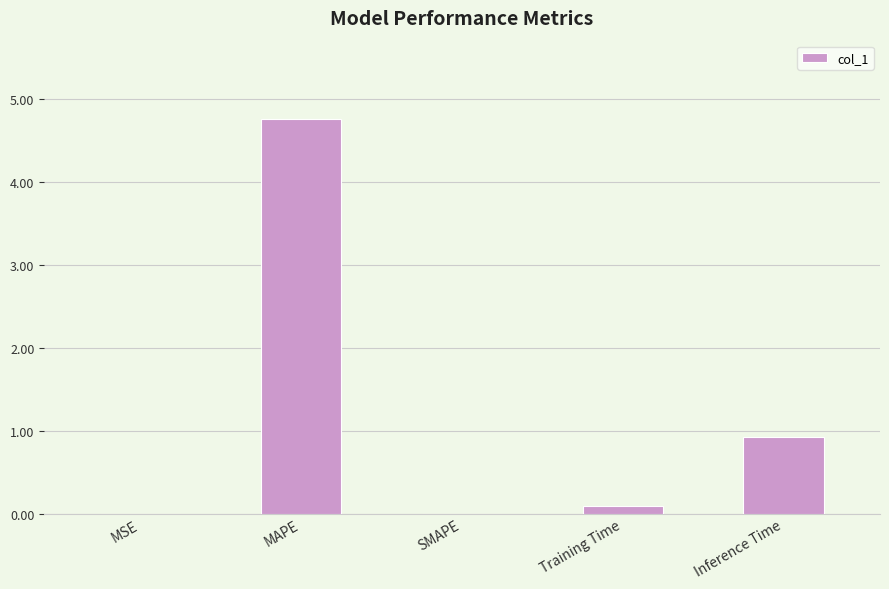

Between MAPE and Inference Time, which is larger?

MAPE